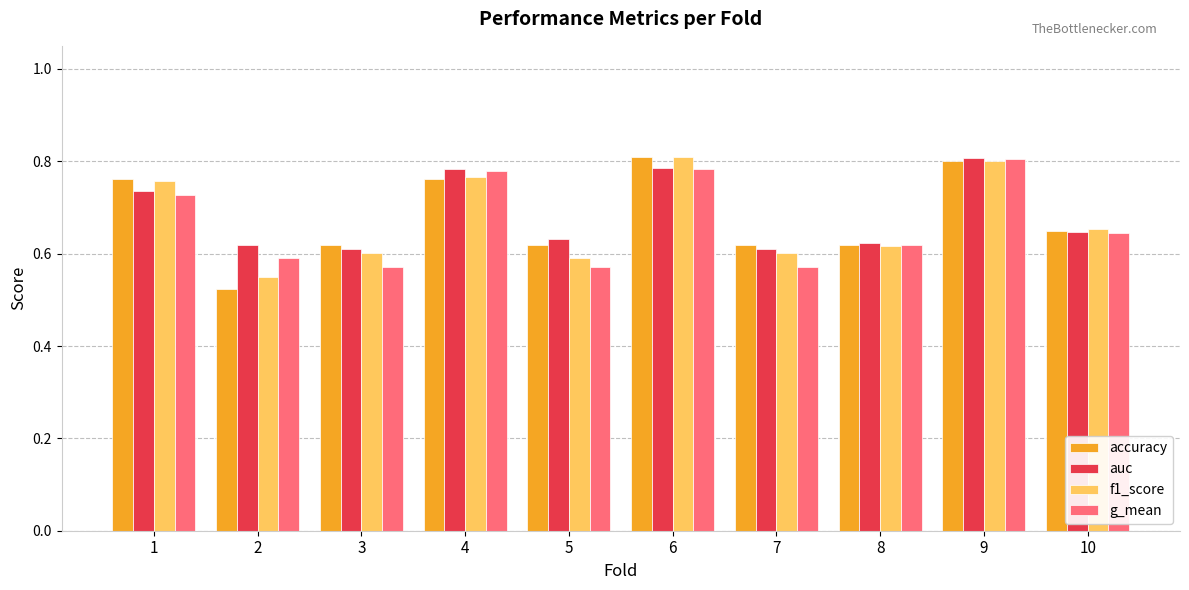

How many distinct data groups are displayed?

4